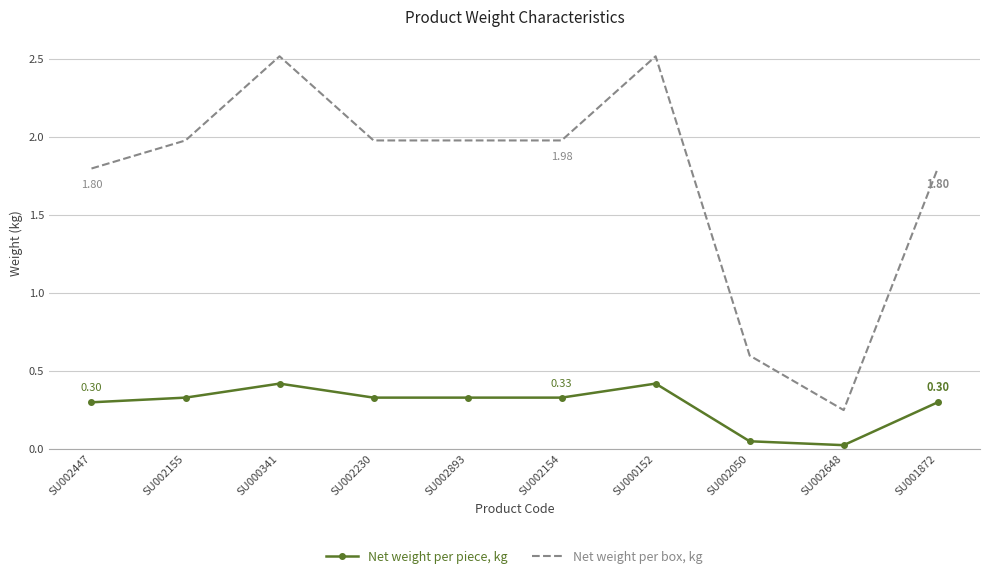

How many values in the Net weight per box, kg series are below 1?

2